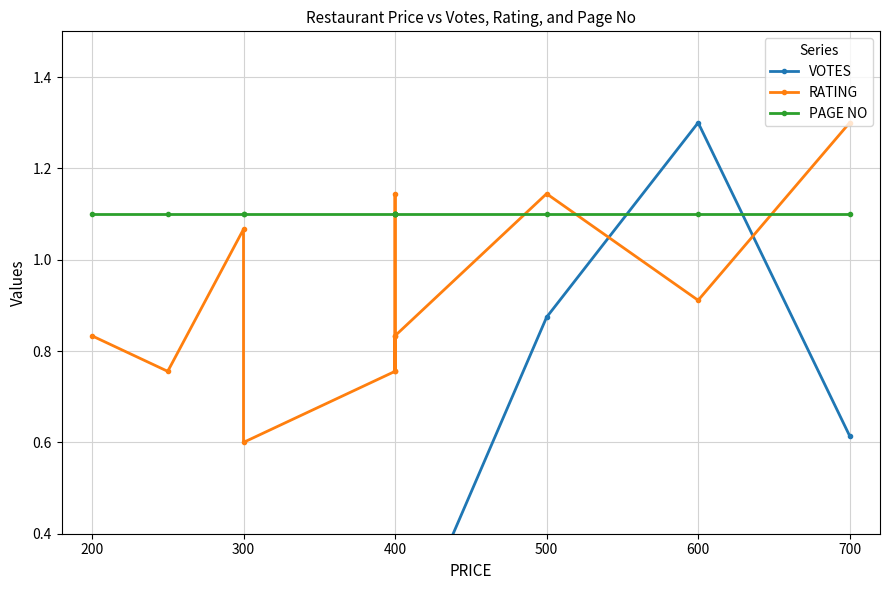

True or false: VOTES and PAGE NO cross at least once.

True